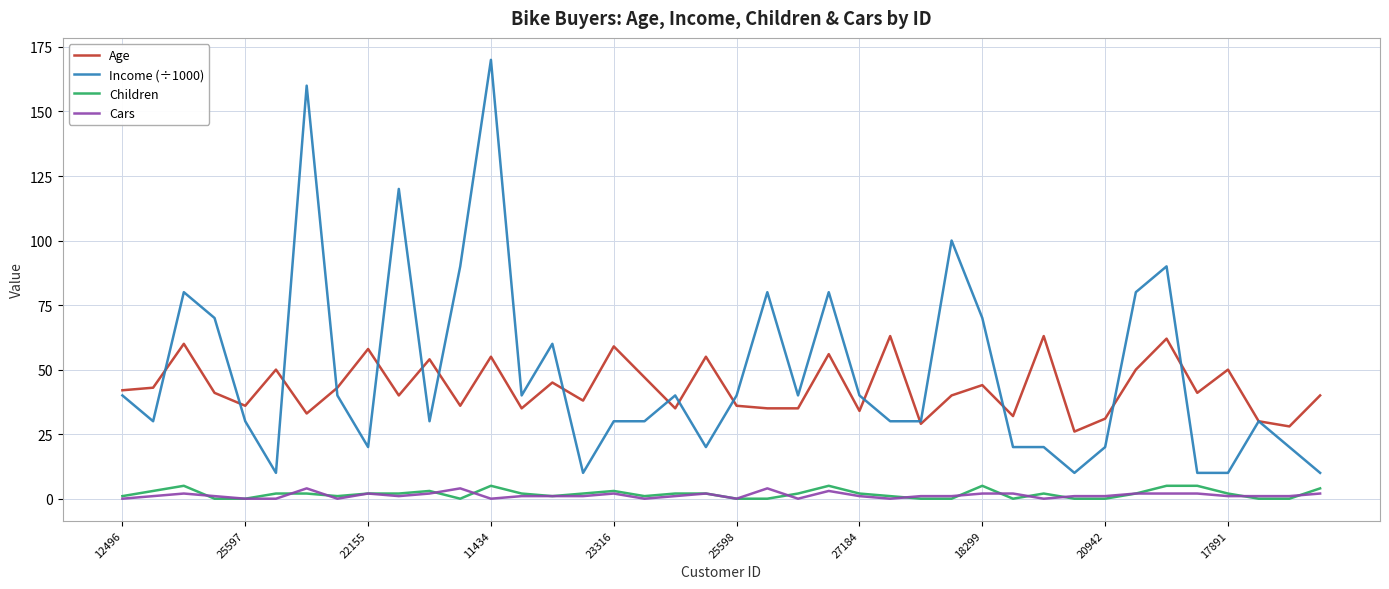

What is the minimum value for Age?

26